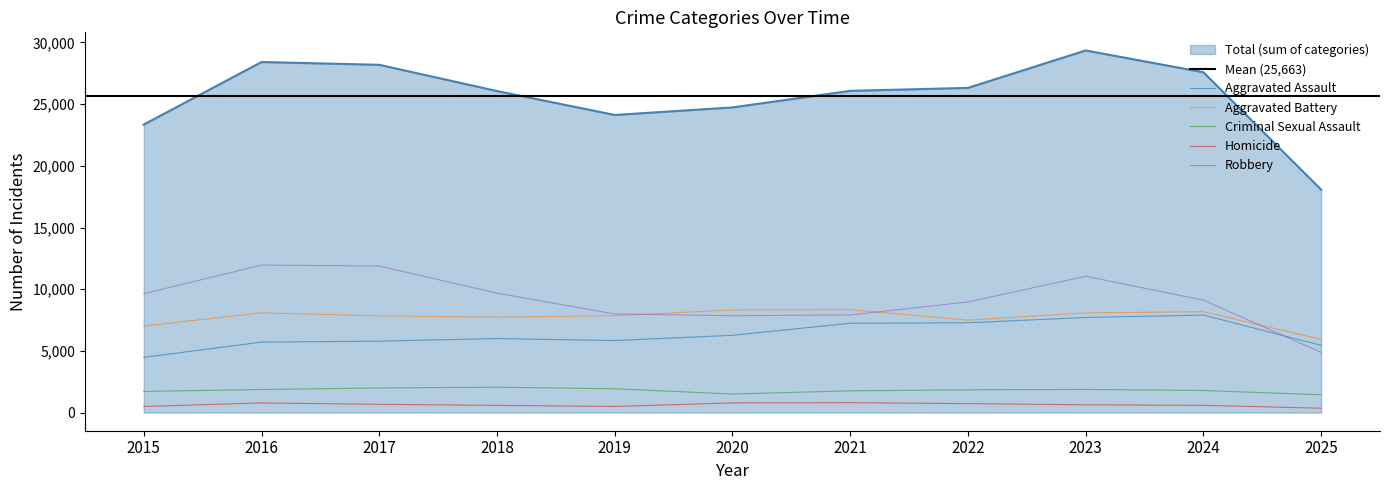

Is it true that Robbery equals 20961 at 2017?

False